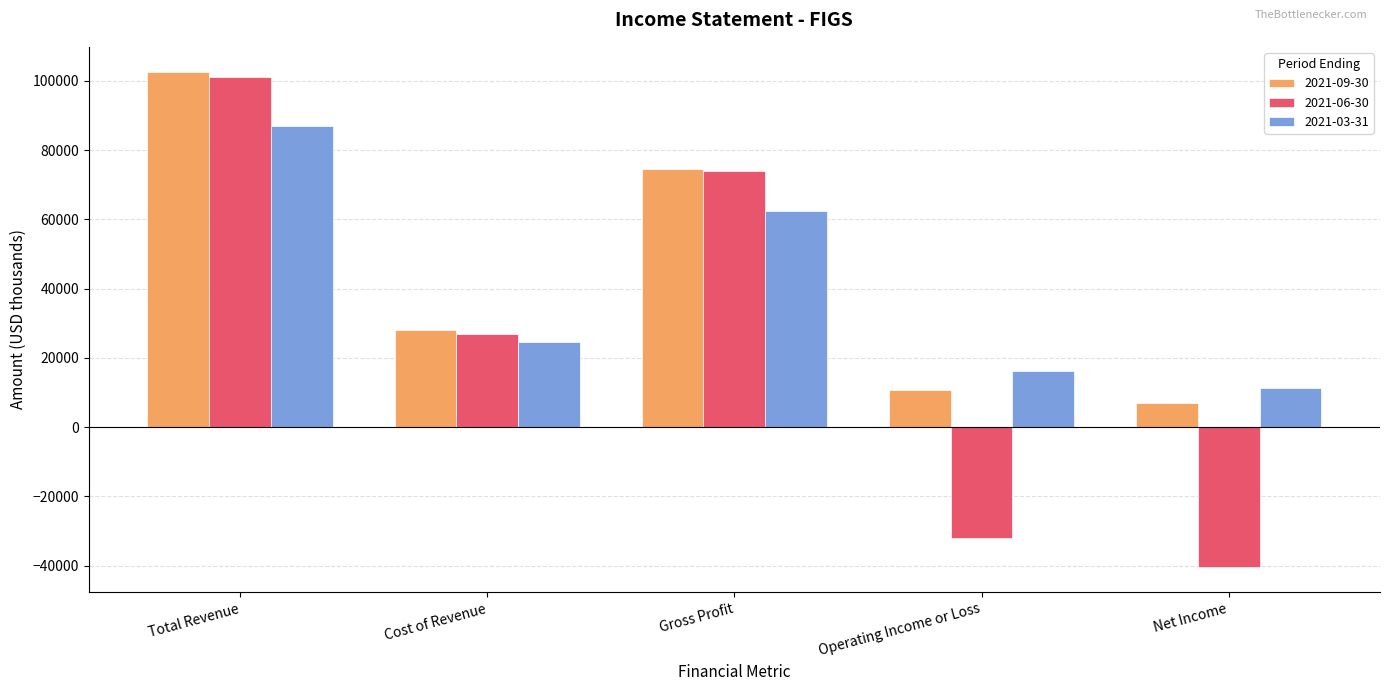

Between Total Revenue and Operating Income or Loss, which series saw the biggest shift?

2021-06-30